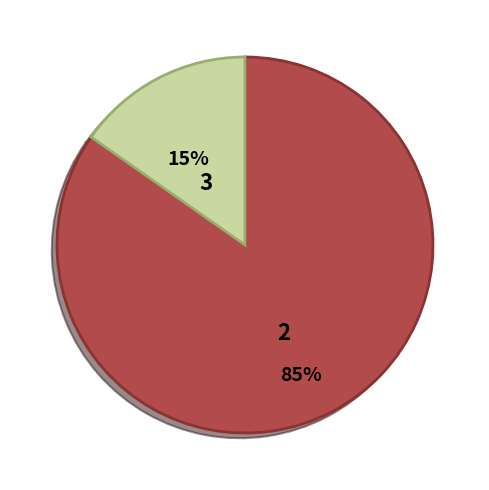

How many segments does this pie chart have?

2